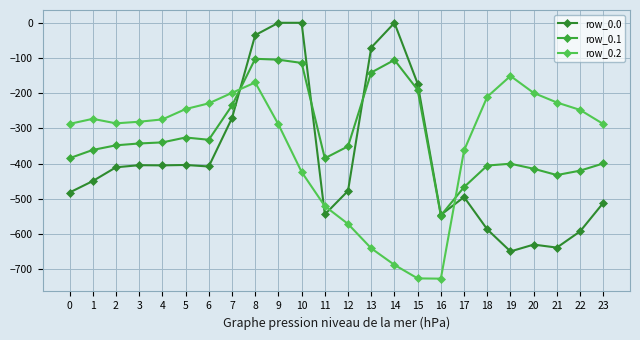

Reading right to left, extract all data points from this chart.

row_0.0: -511.3	-592.3	-638.4	-629.9	-649.2	-586.7	-494.8	-545.4	-172.8	-0.3	-70.2	-477.2	-544.3	0.0	0.0	-35.0	-270.7	-408.0	-403.8	-404.9	-404.4	-410.3	-449.5	-482.0
row_0.1: -399.4	-419.9	-432.4	-414.5	-400.2	-405.4	-466.6	-547.3	-190.4	-105.5	-141.2	-350.8	-384.7	-114.0	-104.8	-102.3	-234.9	-332.2	-325.7	-339.6	-342.7	-347.9	-361.1	-384.6
row_0.2: -287.5	-247.4	-226.4	-199.2	-151.0	-210.0	-362.4	-726.6	-725.8	-687.4	-640.4	-571.2	-520.6	-423.5	-288.5	-169.5	-199.0	-228.8	-245.0	-274.4	-281.0	-285.5	-272.7	-287.1